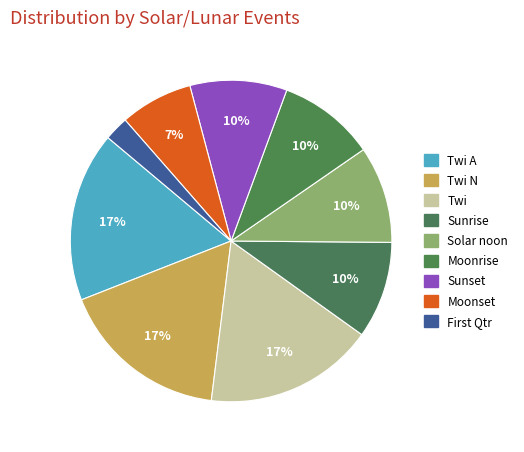

What percentage is the Twi N slice, to the nearest percent?

17%